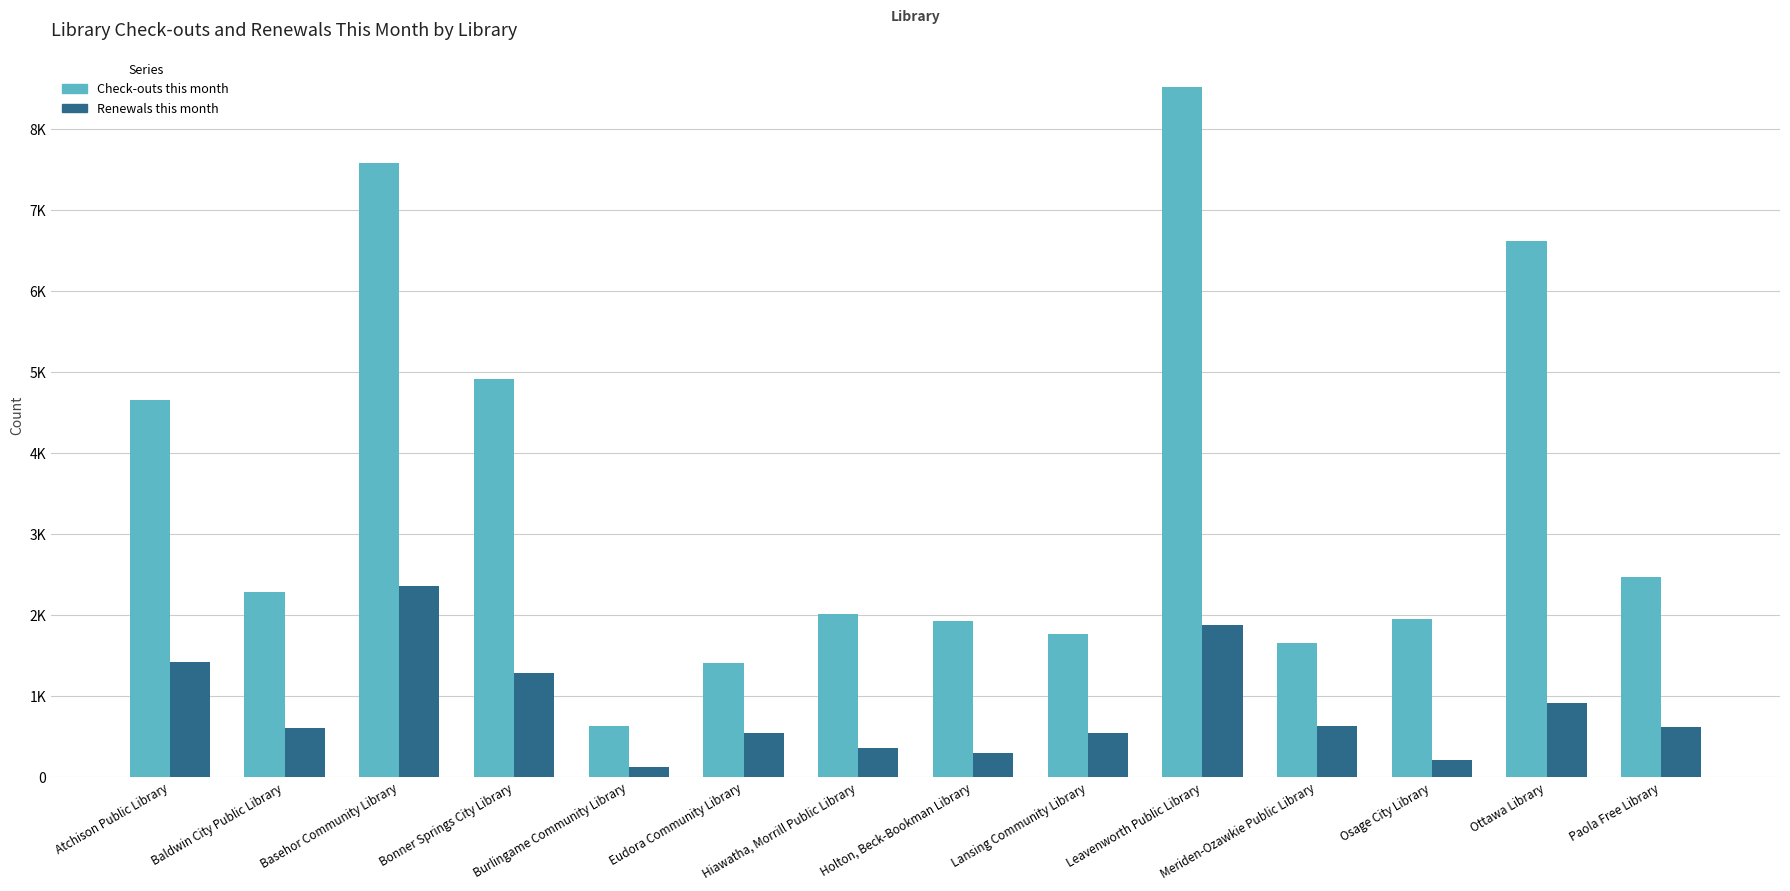

What are all the series names shown in the legend?

Check-outs this month, Renewals this month